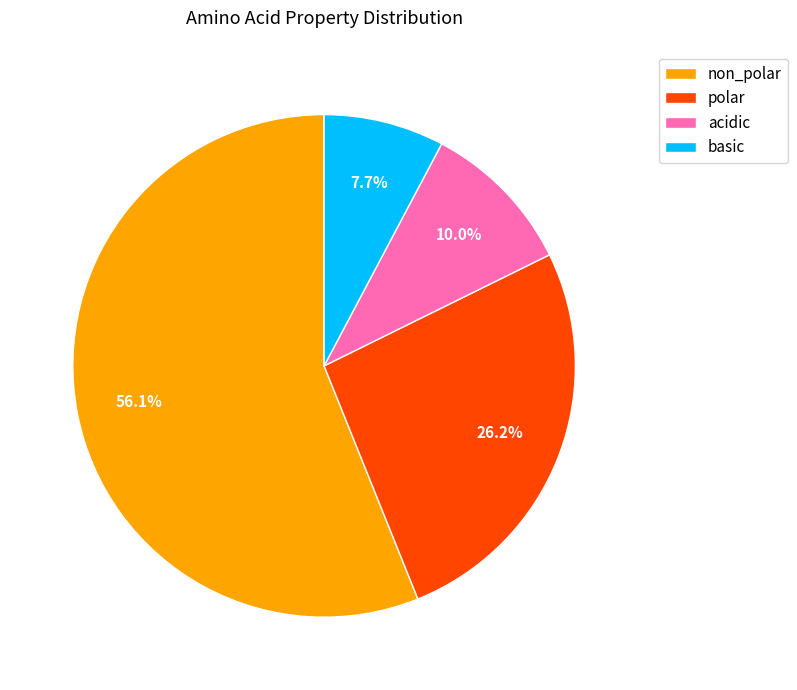

To the nearest percent, what percentage of the pie is basic?

8%